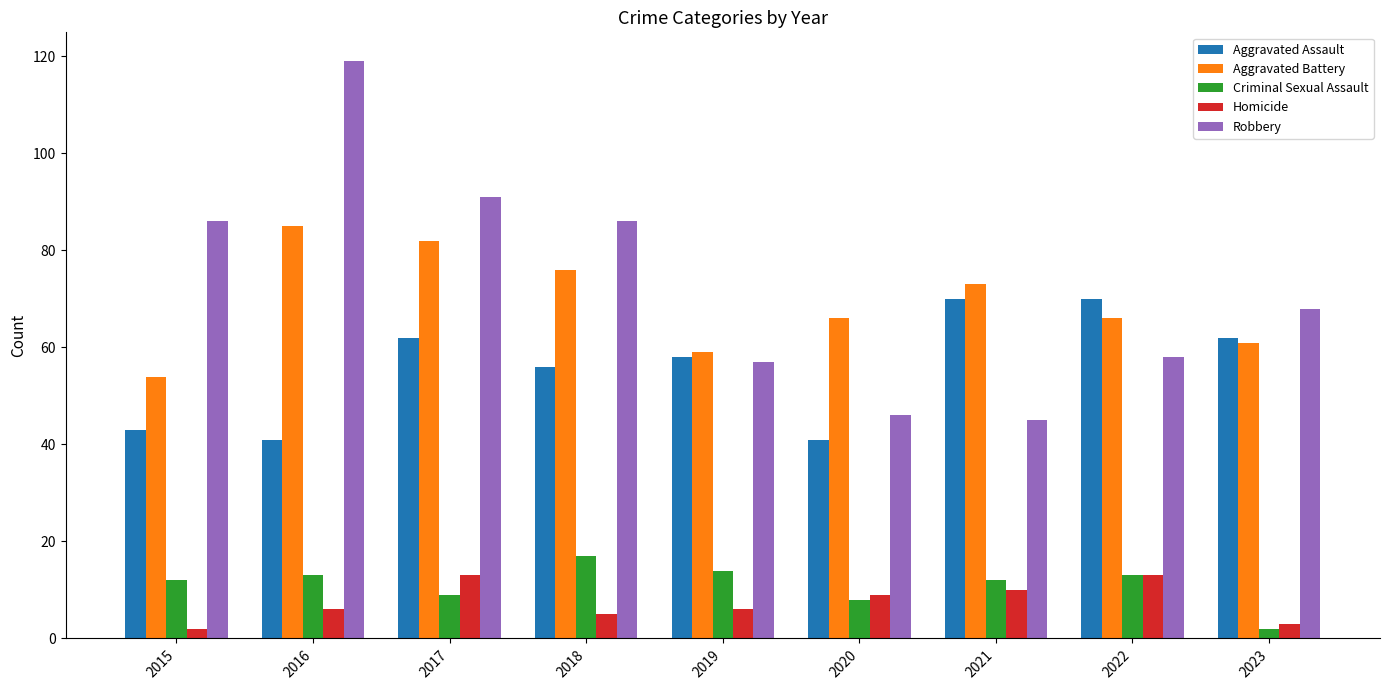

What is the difference between the maximum and minimum values in the Homicide series?

11